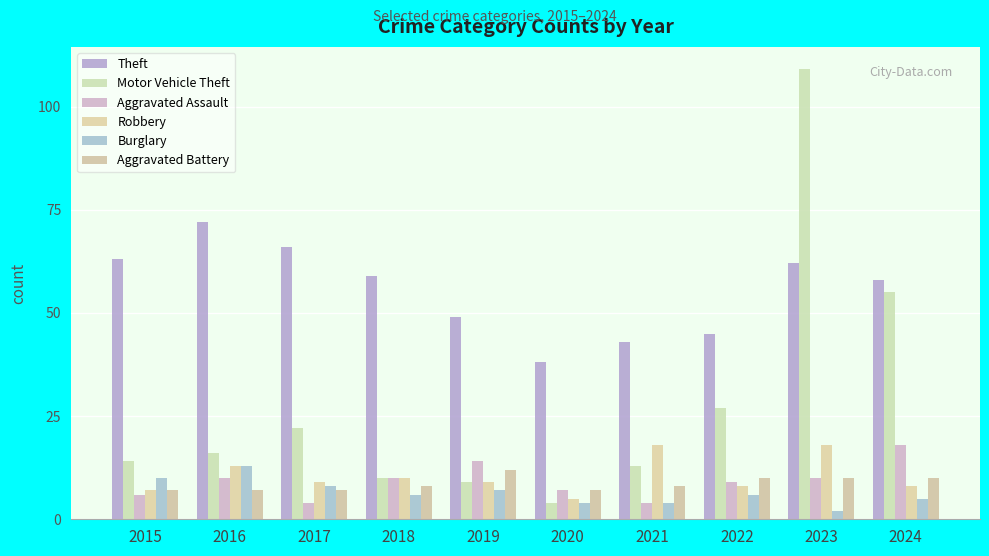

What is the maximum value for Aggravated Assault?

18